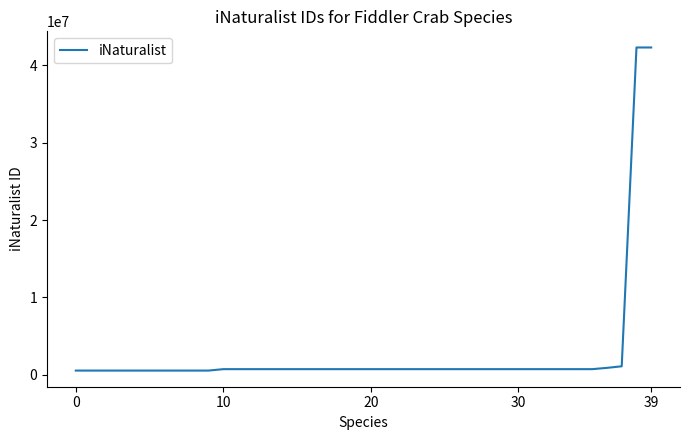

What is the difference between the maximum and minimum values?

41738105